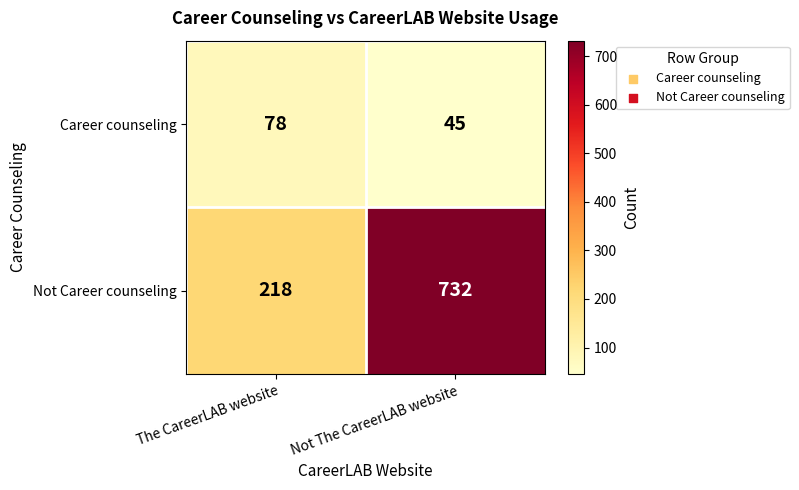

What is the difference between the highest and lowest values at The CareerLAB website?

140